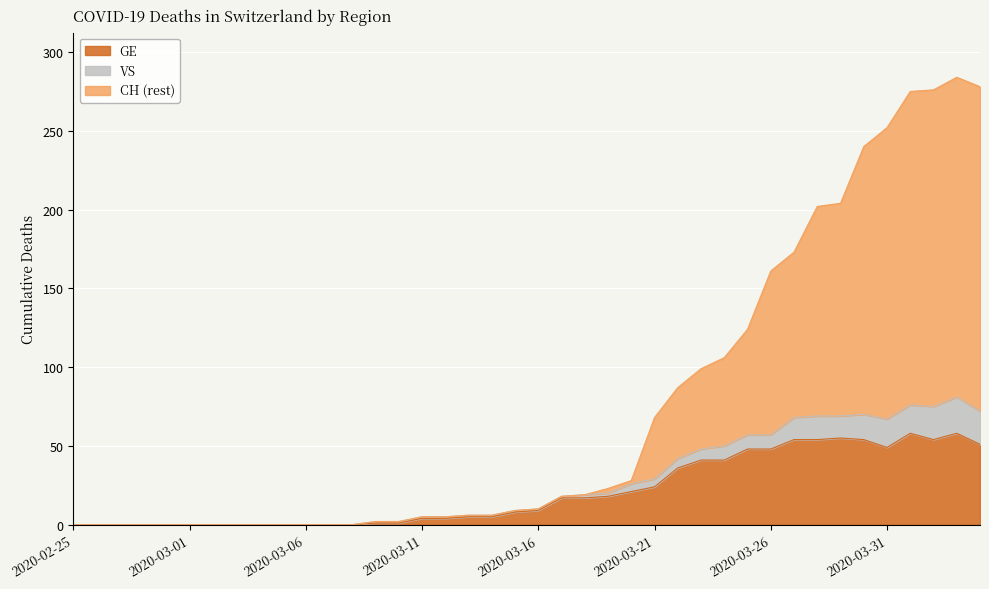

What is the label of the 11th point from the left?

2020-03-06